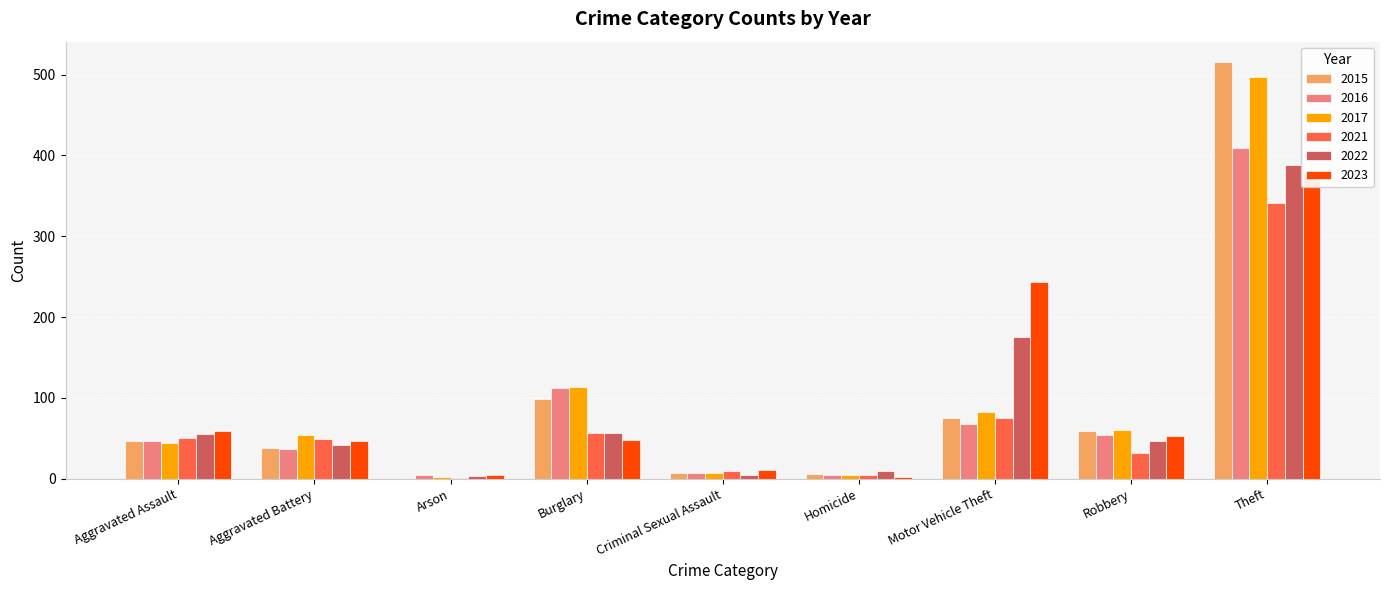

The 2021 series shows 2 at Homicide. True or false?

False